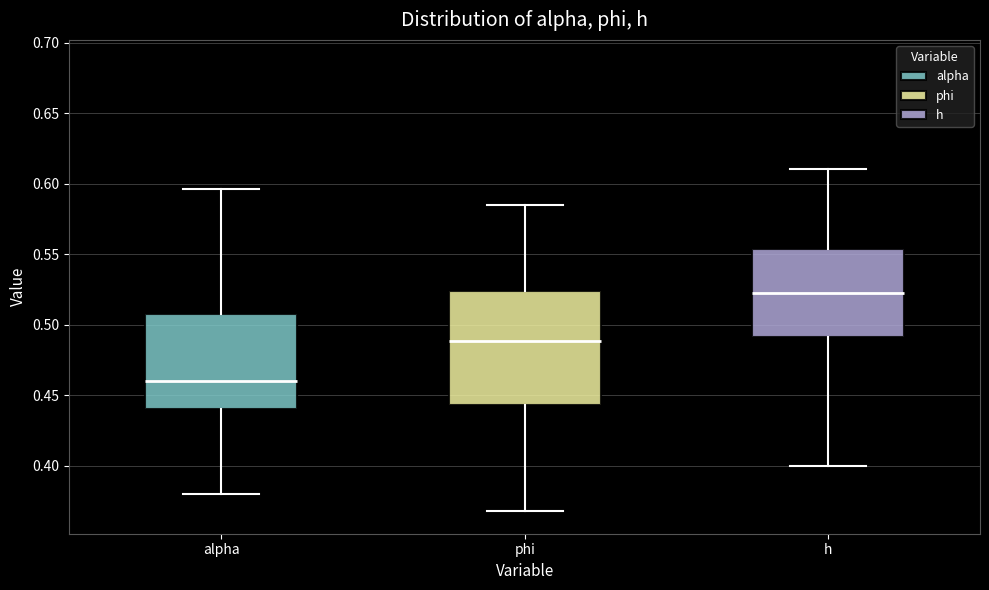

Comparing the boxes themselves (not the whiskers), which one is the tallest?

phi